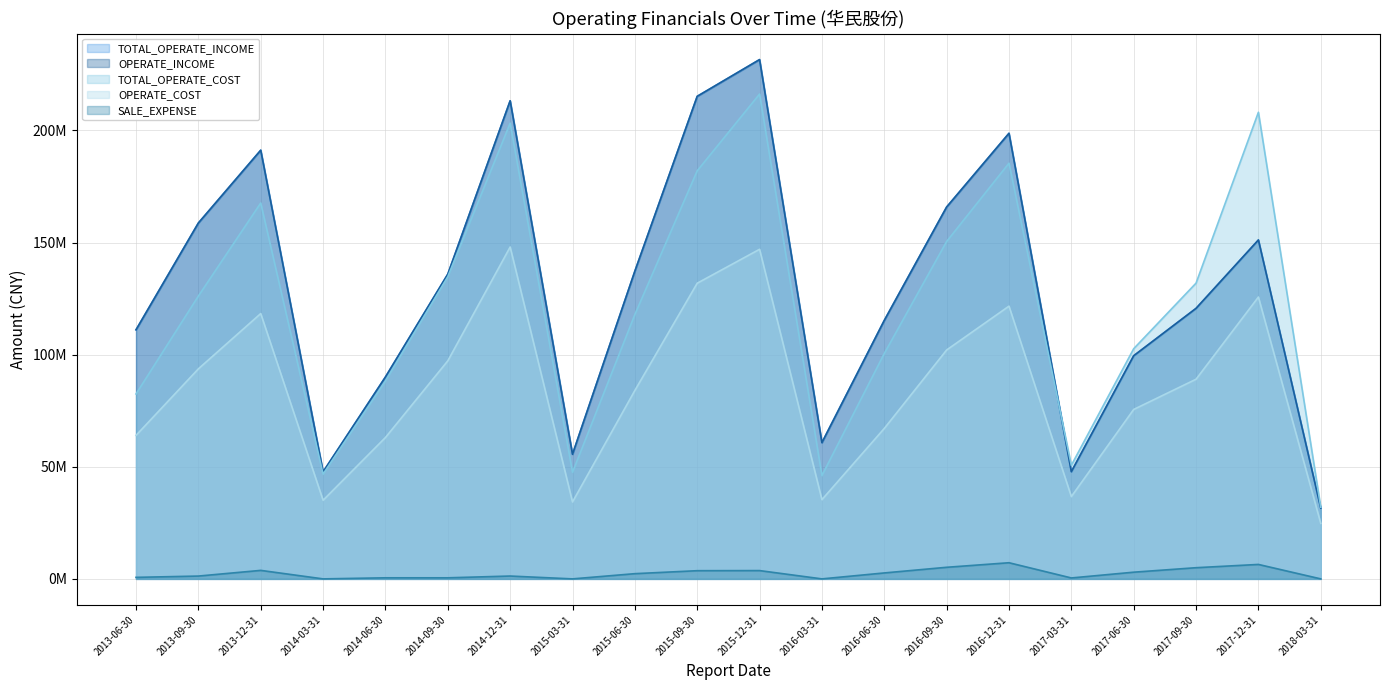

What is the label of the 15th point from the left?

2016-12-31